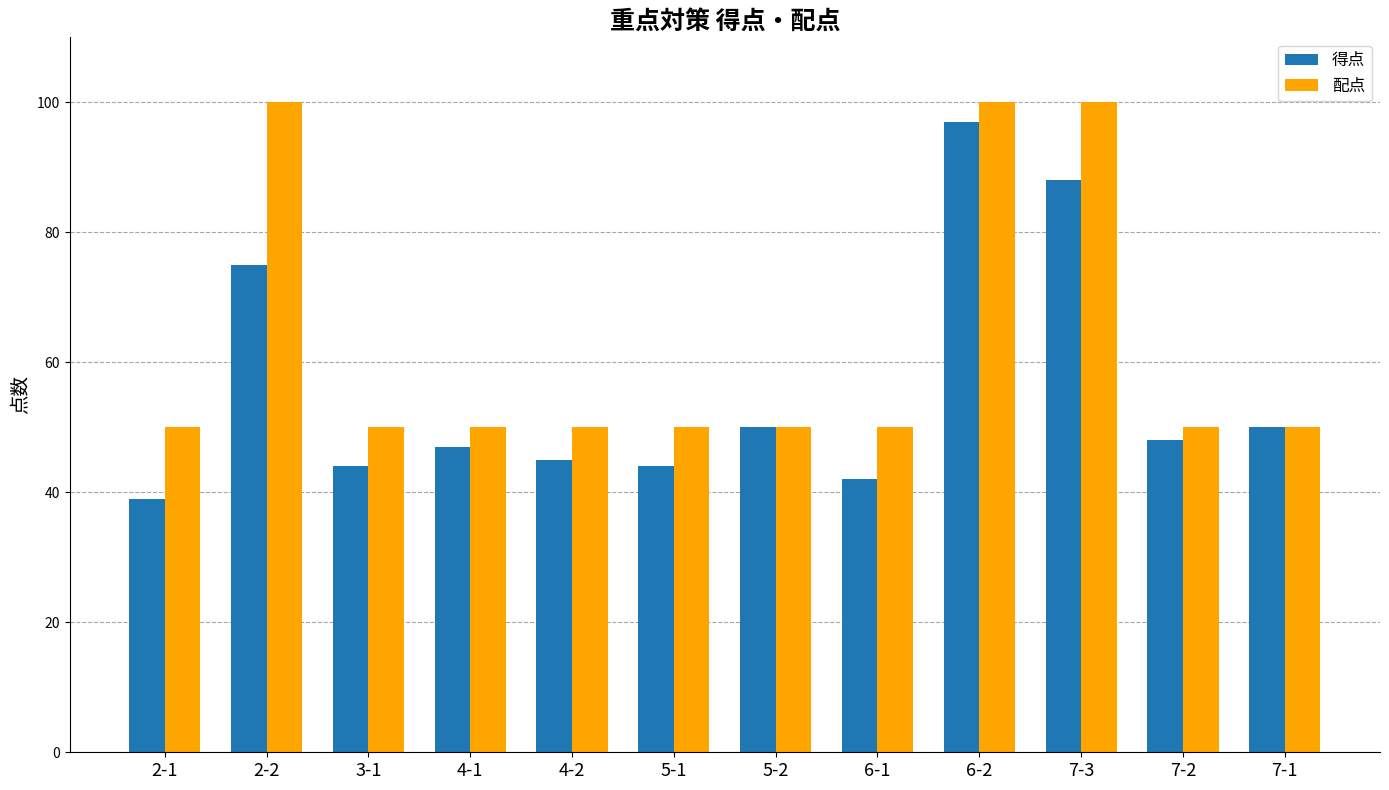

The 得点 series shows 11 at 4-2. True or false?

False